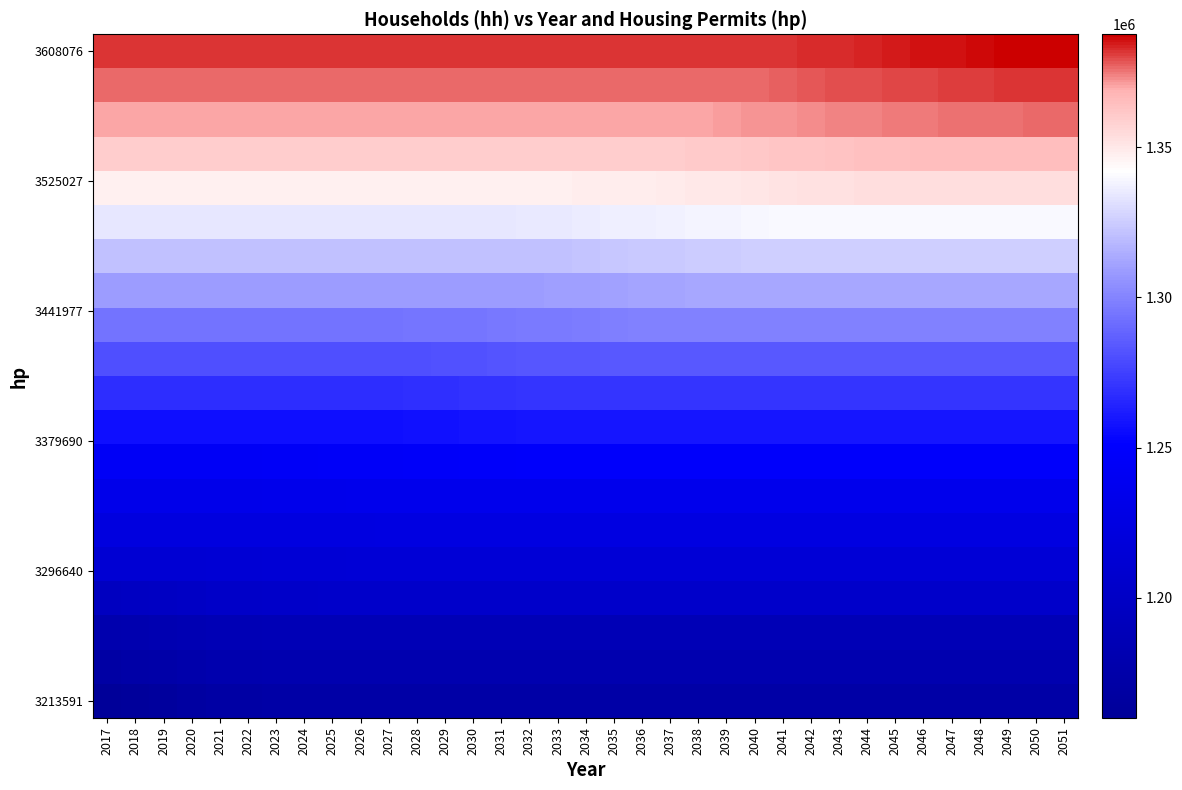

Between 2029 and 2027, which is larger?

2029